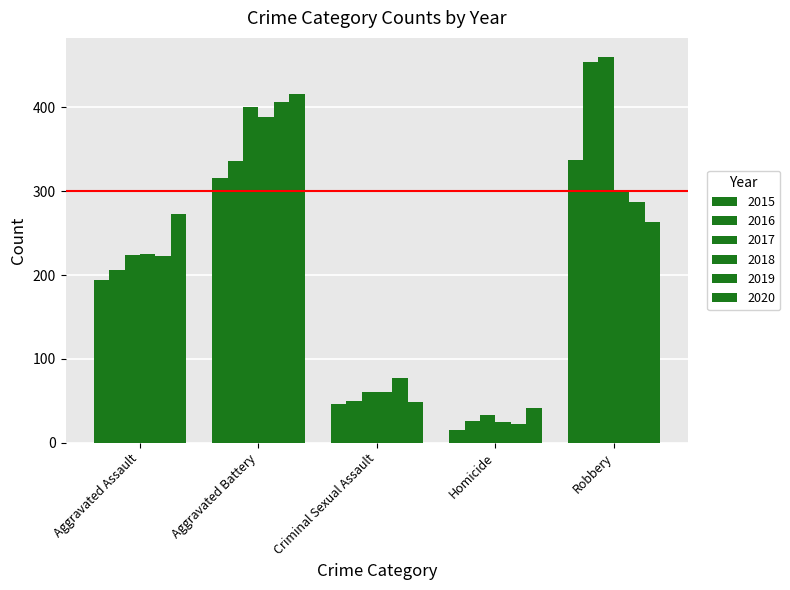

Count the number of data series in this chart.

6